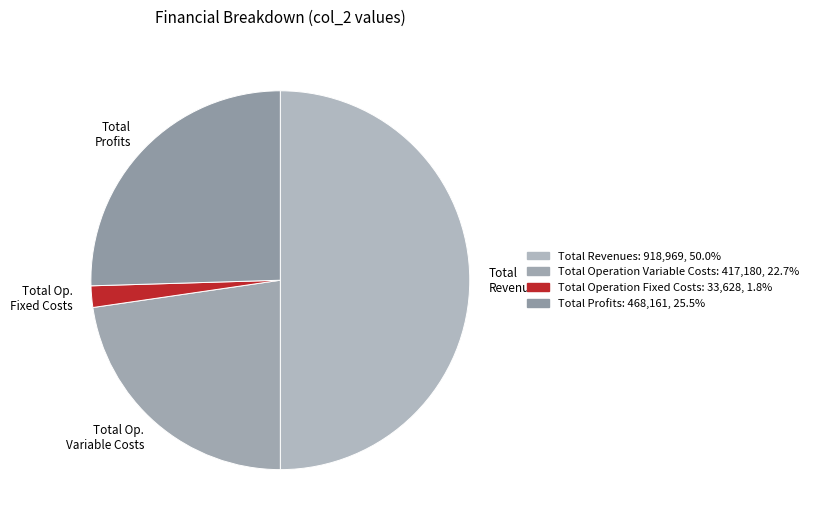

Is it true that Total Operation Variable Costs is 23% of the pie?

True